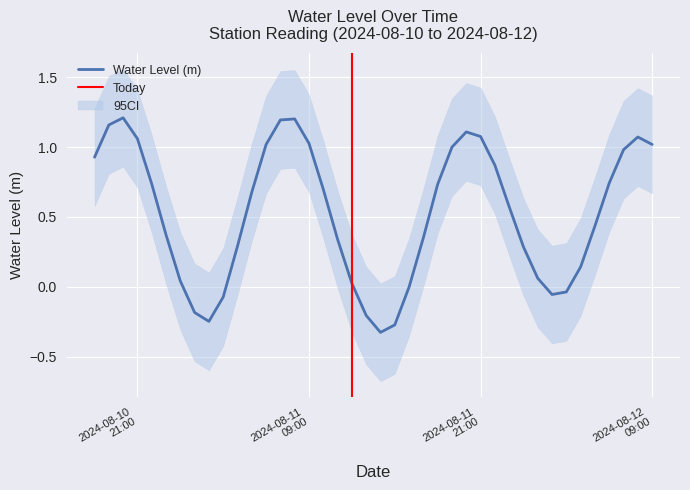

How many data points are less than 0?

9